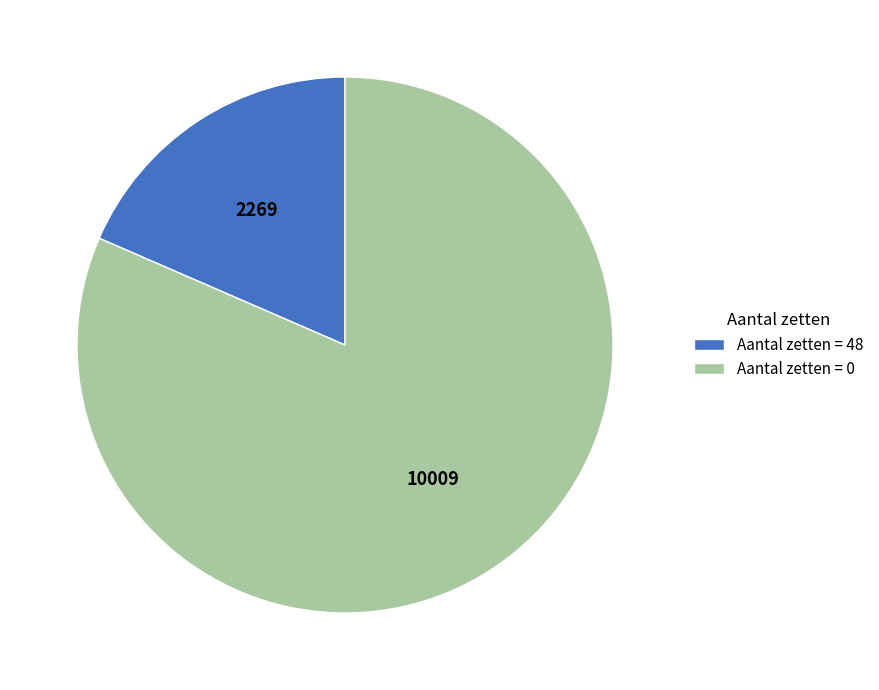

Rank the categories by value from lowest to highest.

Aantal zetten = 48, Aantal zetten = 0